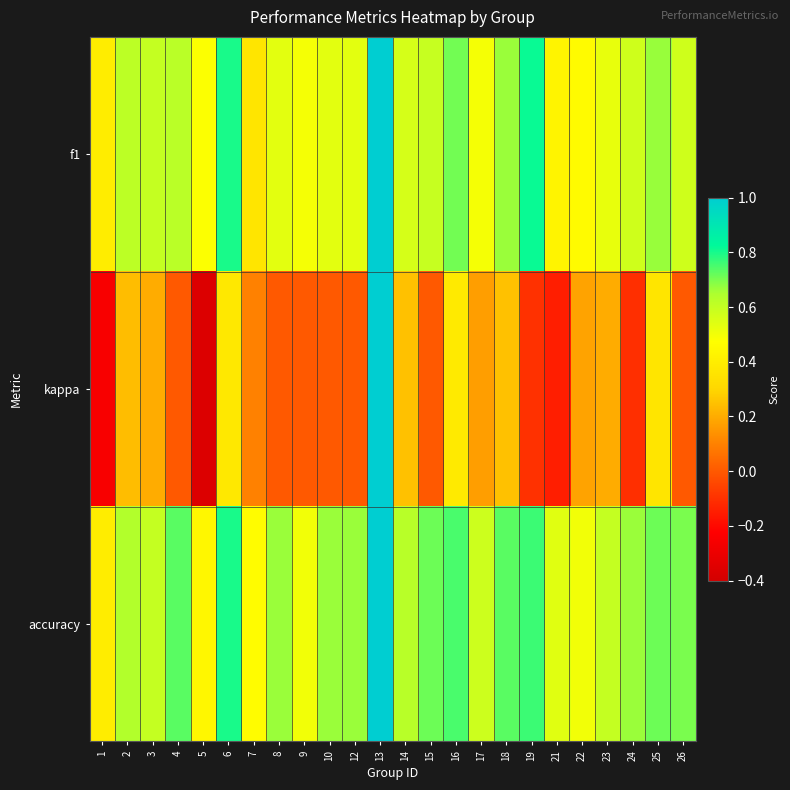

At which category does the chart reach its peak across all series?

13